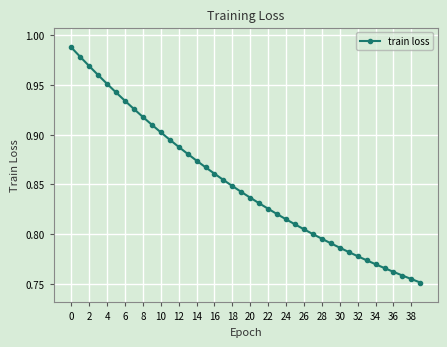

How many categories are shown in the chart?

40